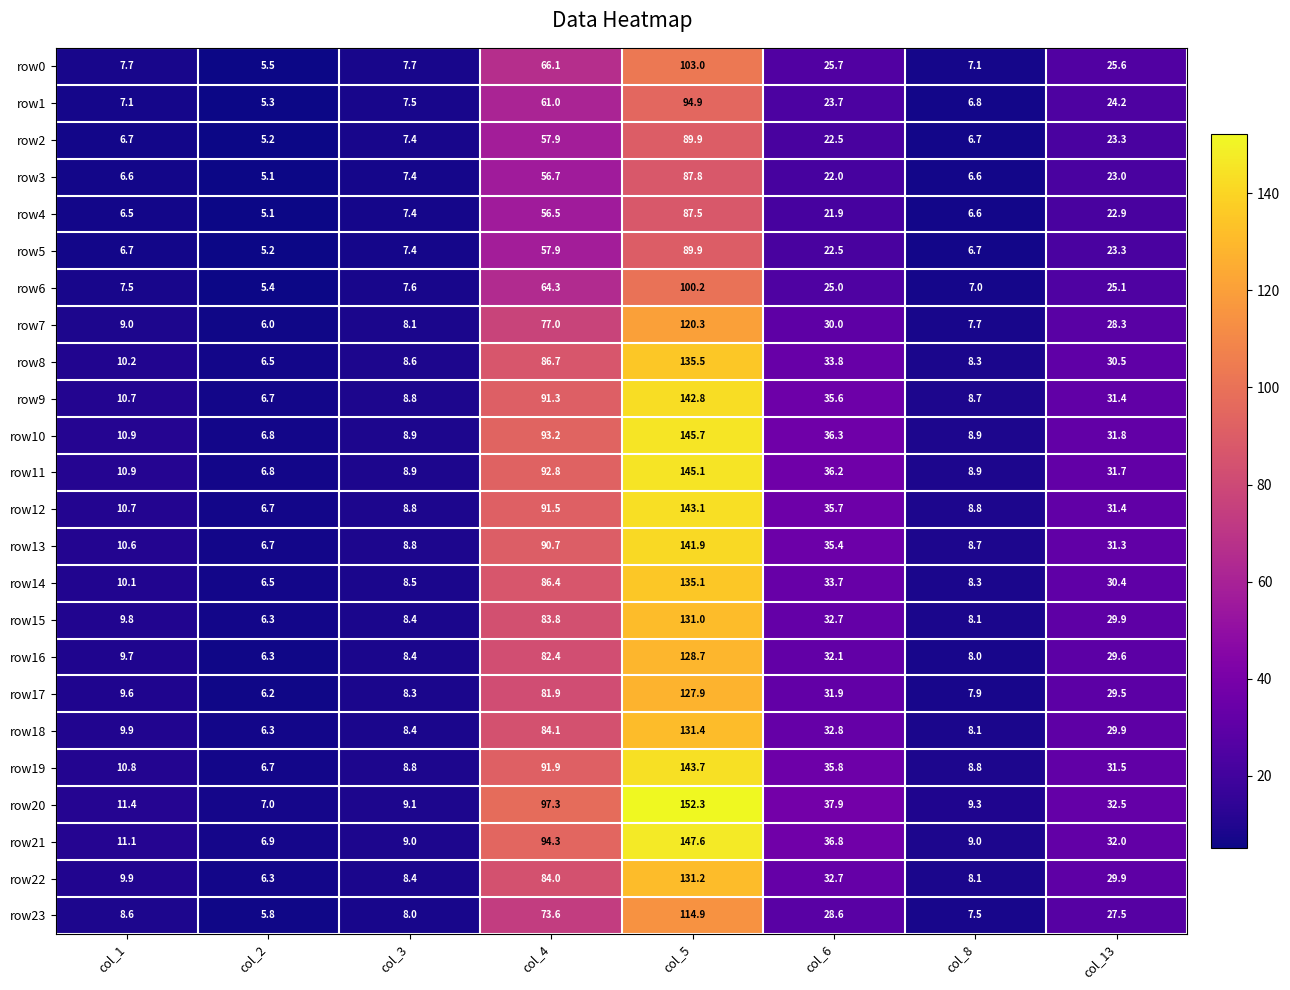

Which series has the largest range (max minus min)?

row20